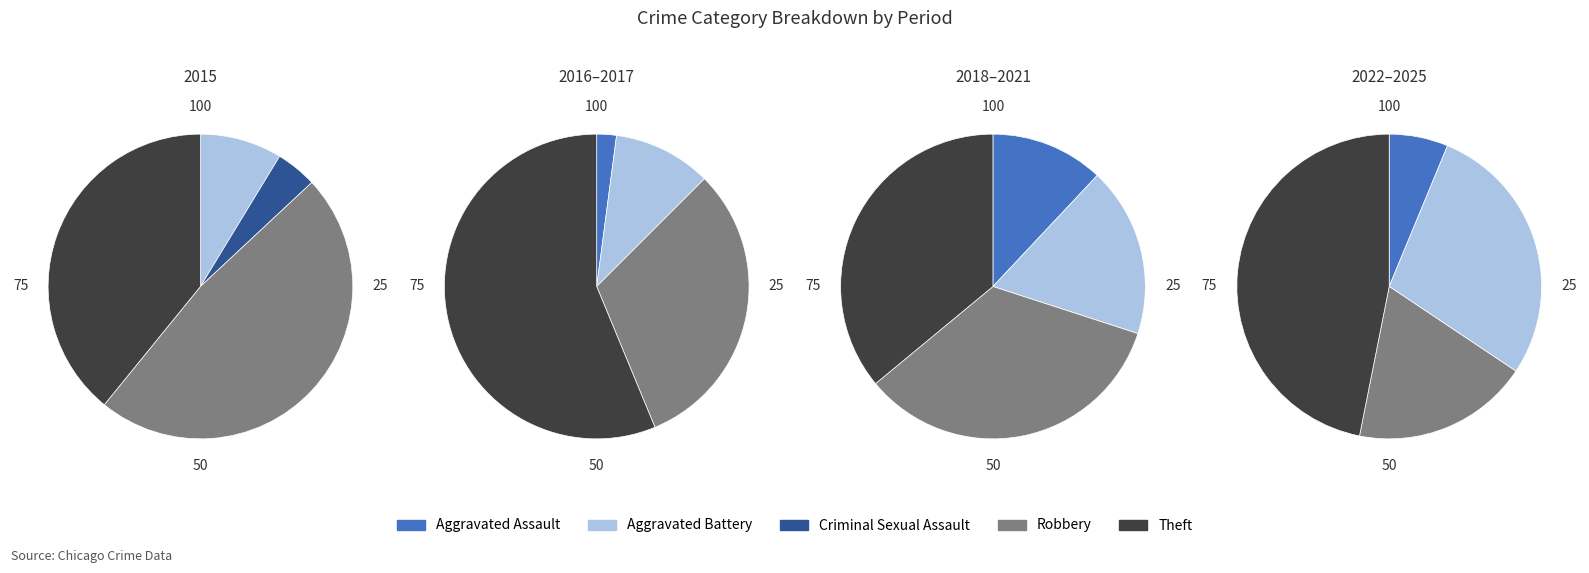

True or false: Criminal Sexual Assault accounts for 1% of the total.

True